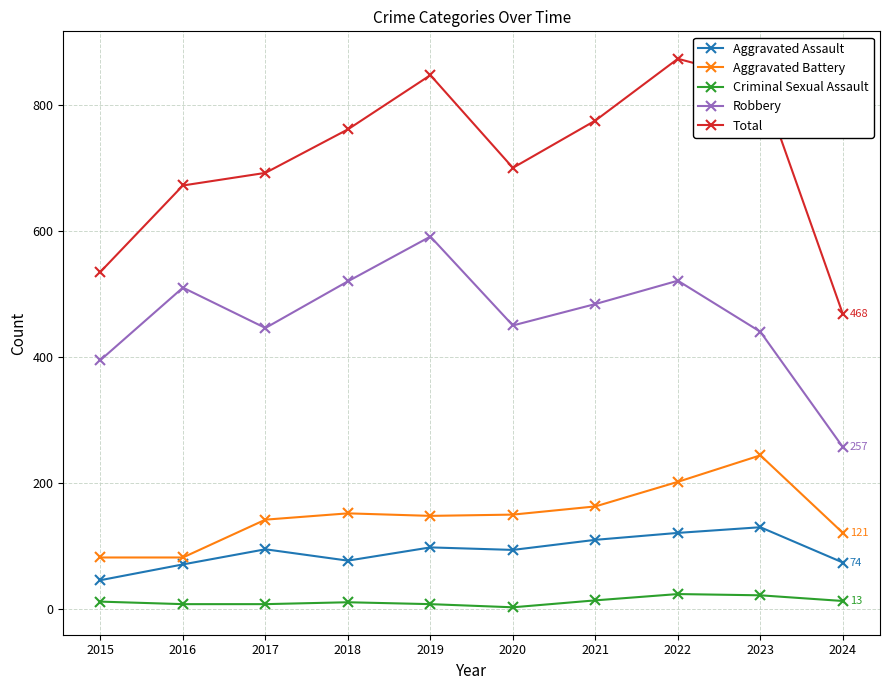

How many distinct data groups are displayed?

5